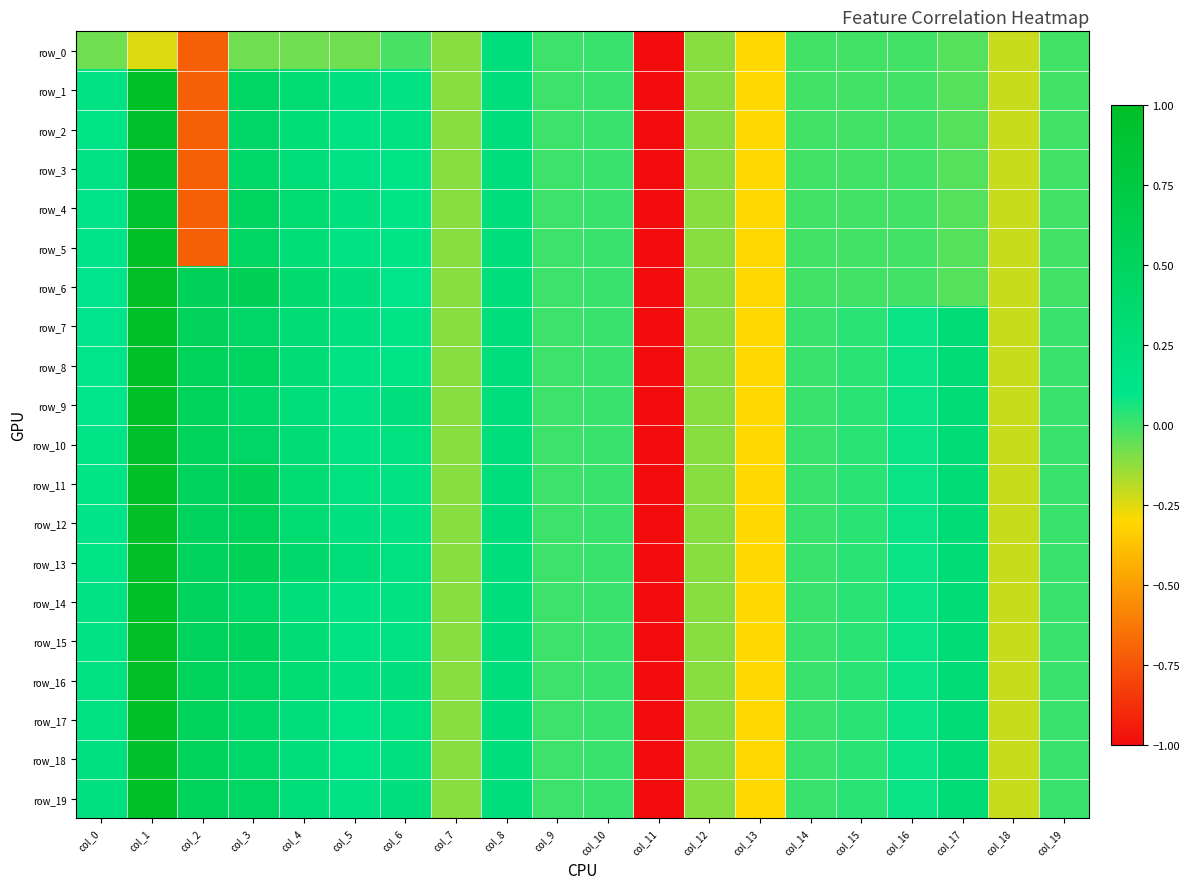

At which category is the sum across all series the highest?

col_1